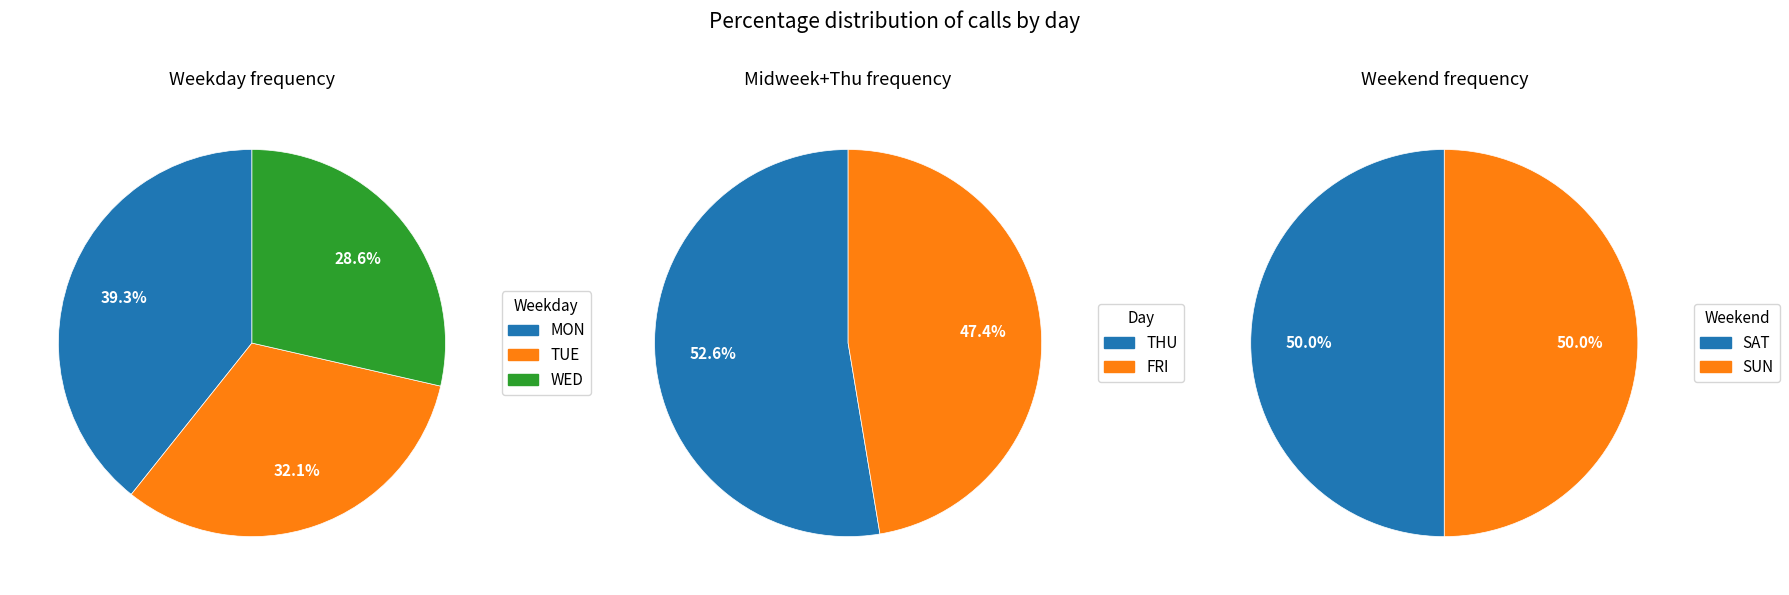

Approximately how many times larger is the value at WED compared to TUE?

0.9